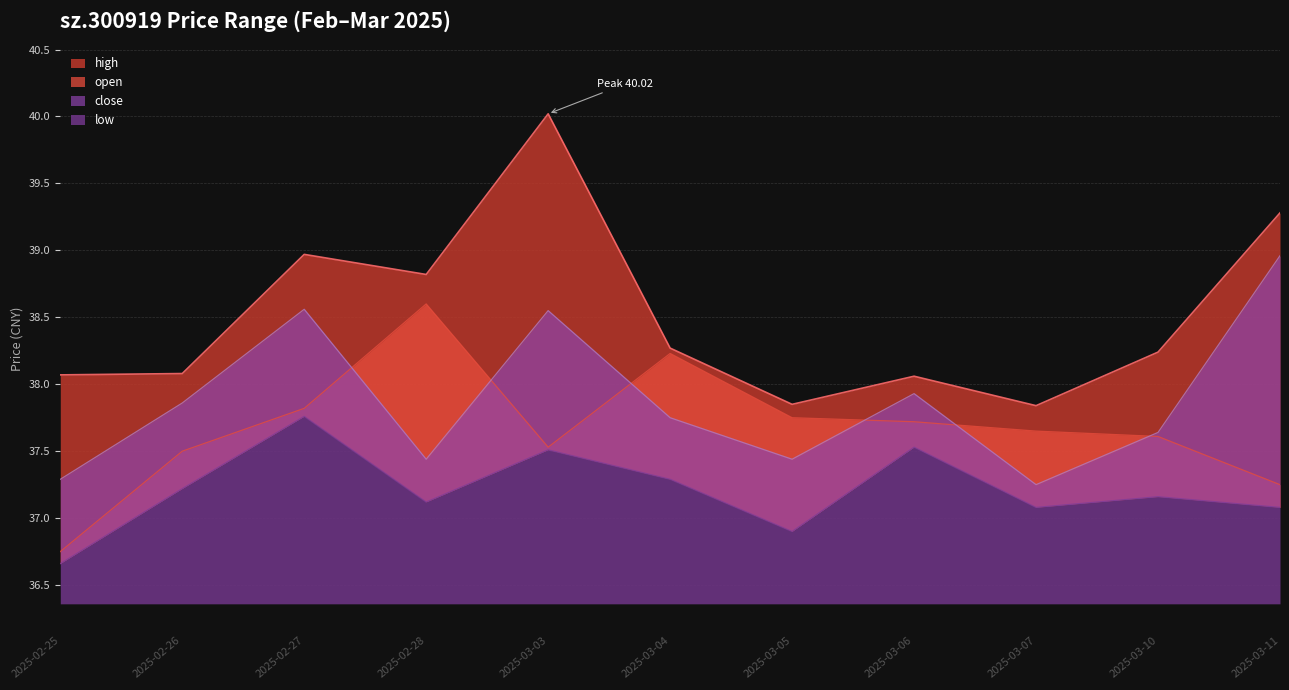

Rank the categories by low value from highest to lowest.

2025-02-27, 2025-03-06, 2025-03-03, 2025-03-04, 2025-02-26, 2025-03-10, 2025-02-28, 2025-03-07, 2025-03-11, 2025-03-05, 2025-02-25